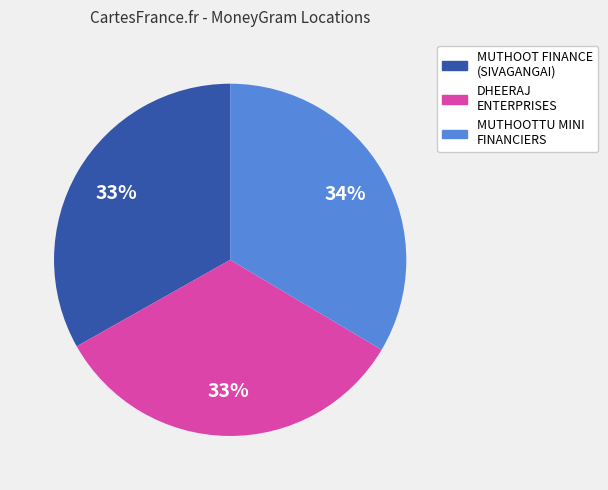

What percentage is the MUTHOOTTU MINI FINANCIERS slice, to the nearest percent?

34%